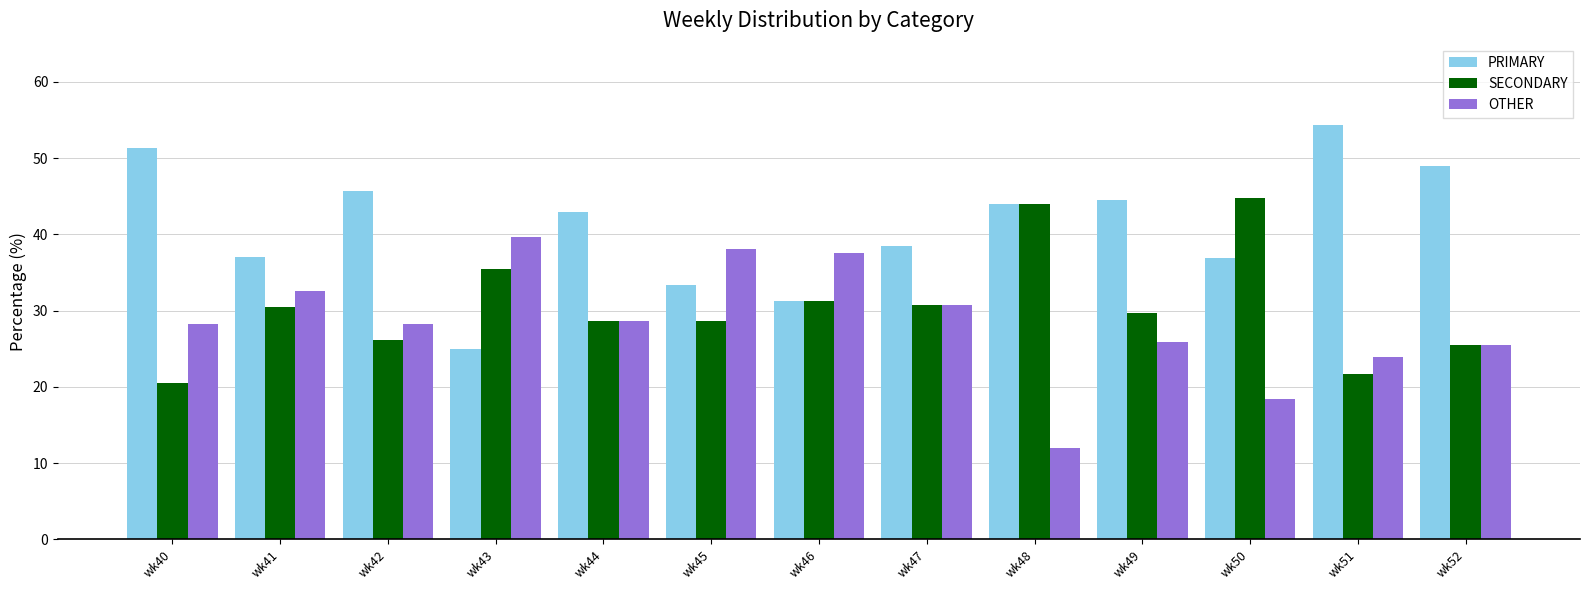

How many values in the PRIMARY series are below 42?

6